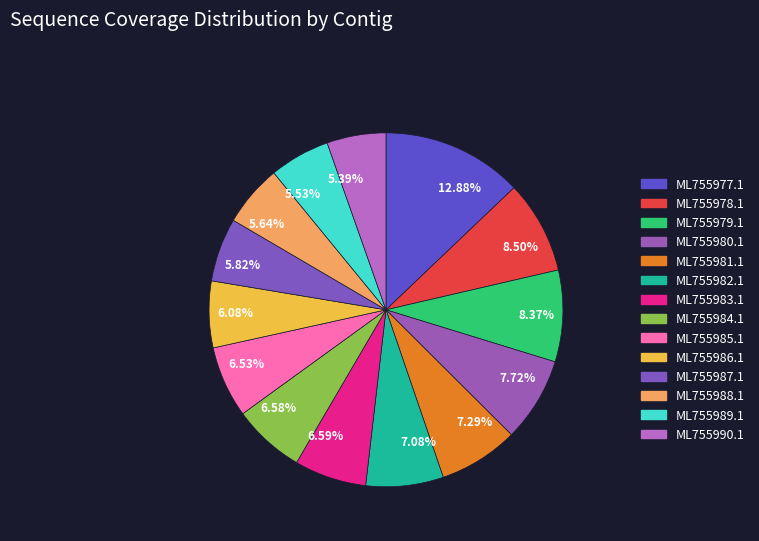

Do 5.53% and 7.08% together represent more than half of the pie?

No